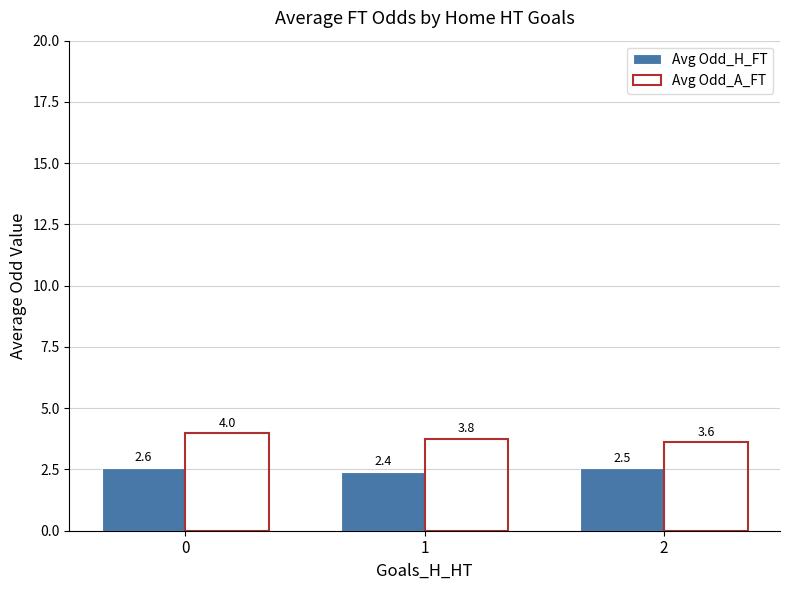

Is it true that Avg Odd_H_FT equals 1.6 at 0?

False